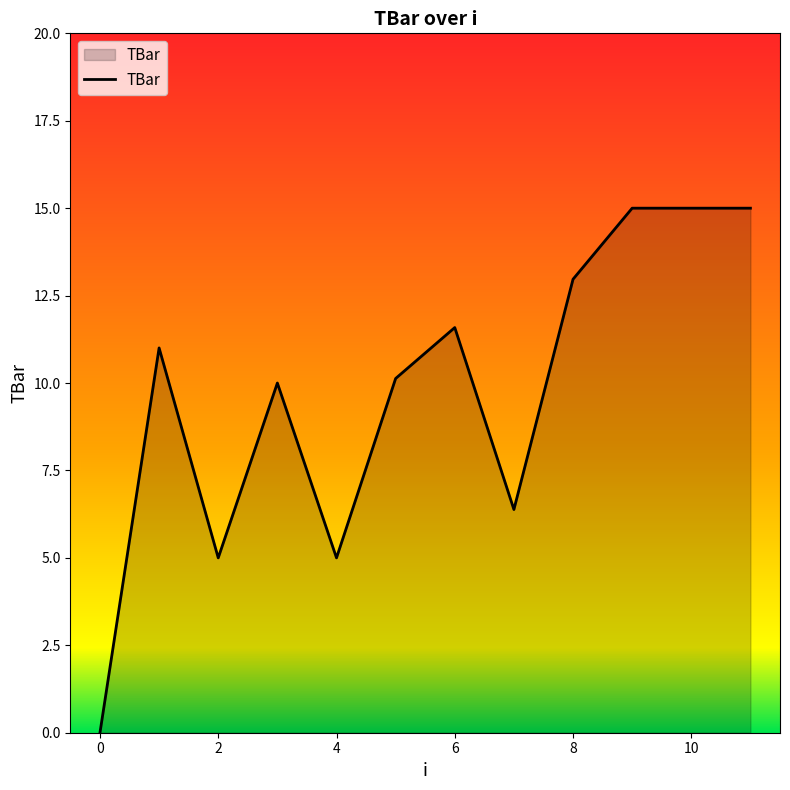

What is the greatest value displayed?

15.0